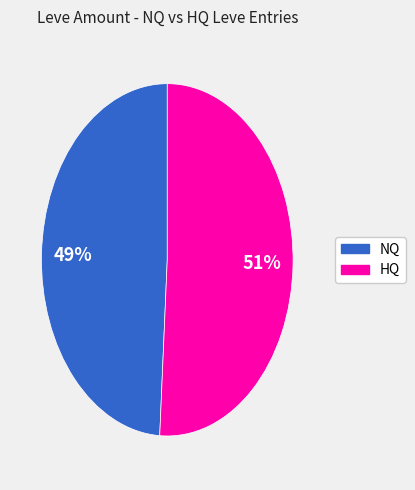

Which has a higher value, HQ or NQ?

HQ